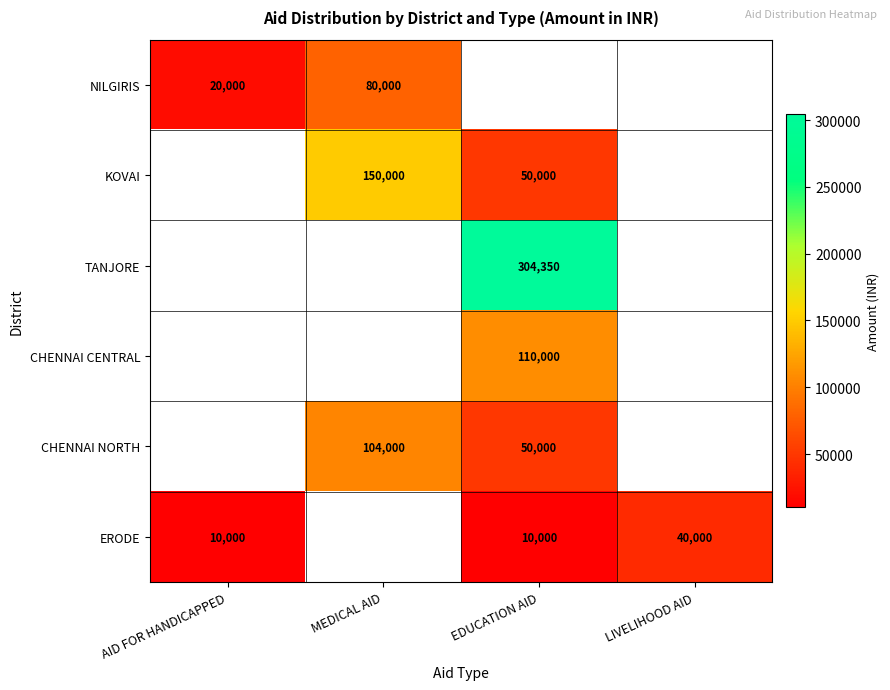

Is it true that KOVAI equals 50000 at EDUCATION AID?

True